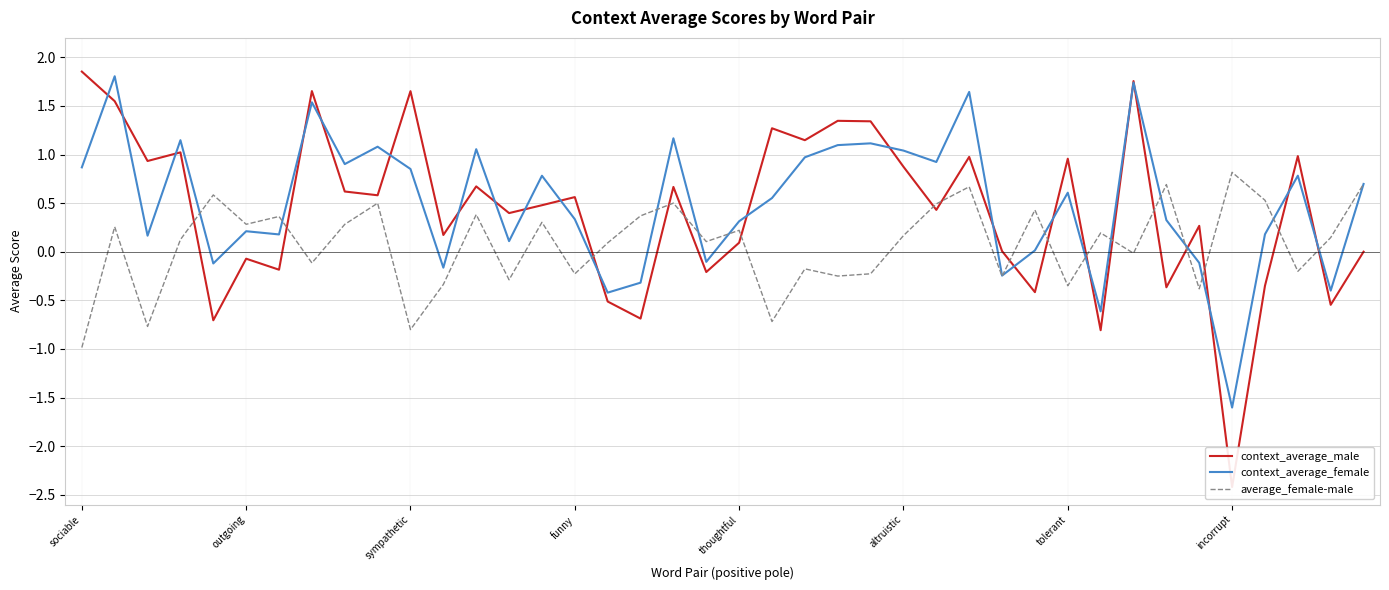

What is the maximum value for average_female-male?

0.8